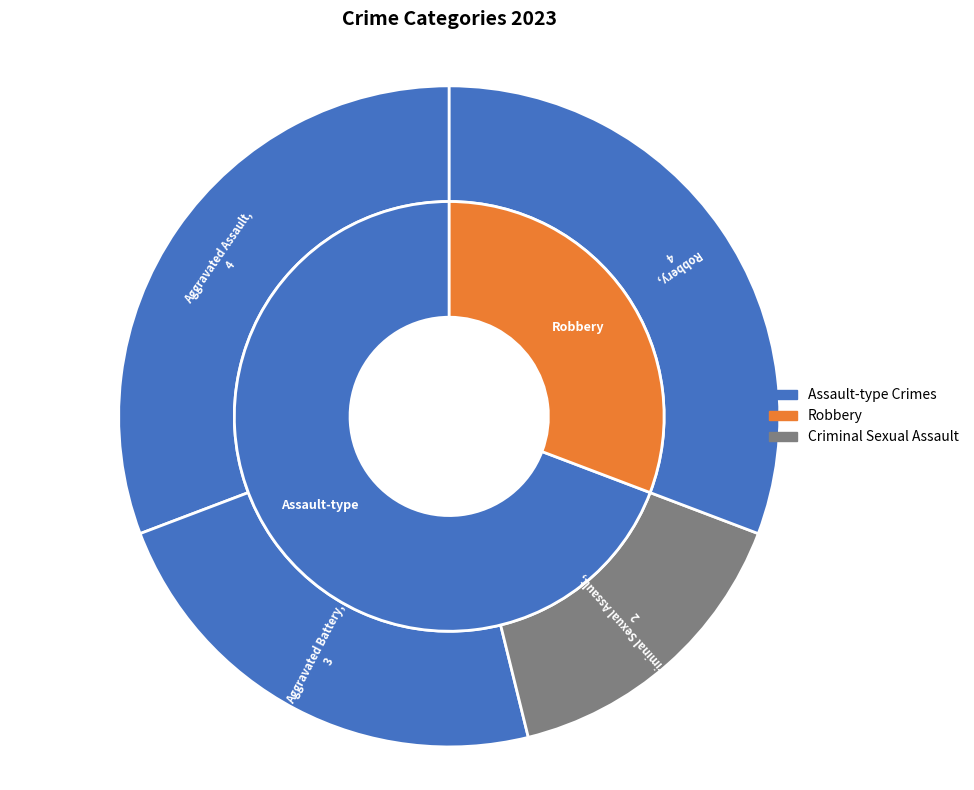

Does Robbery represent more than half of the total?

No